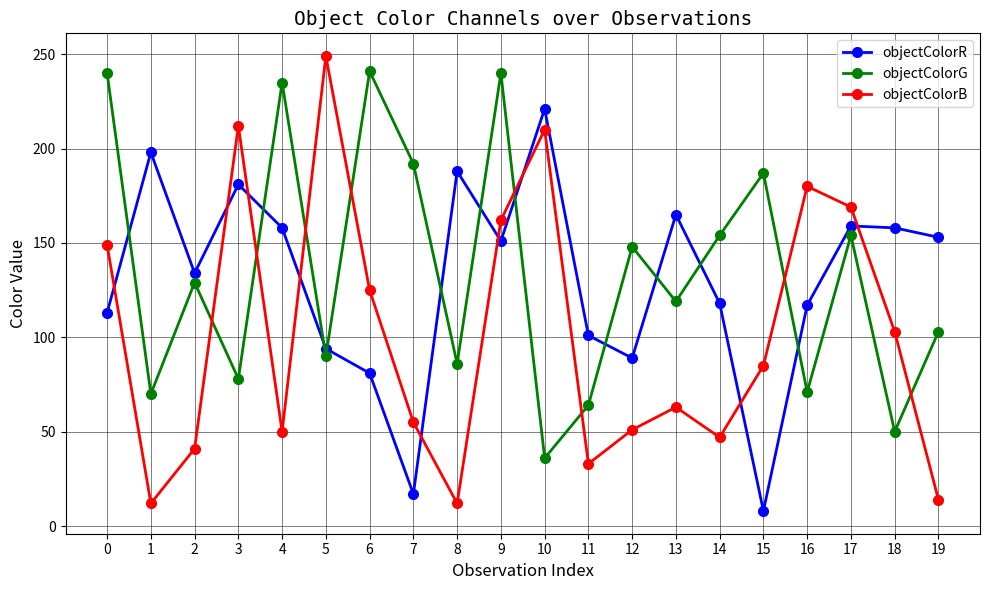

List the series in order of their peak value, highest first.

objectColorB, objectColorG, objectColorR